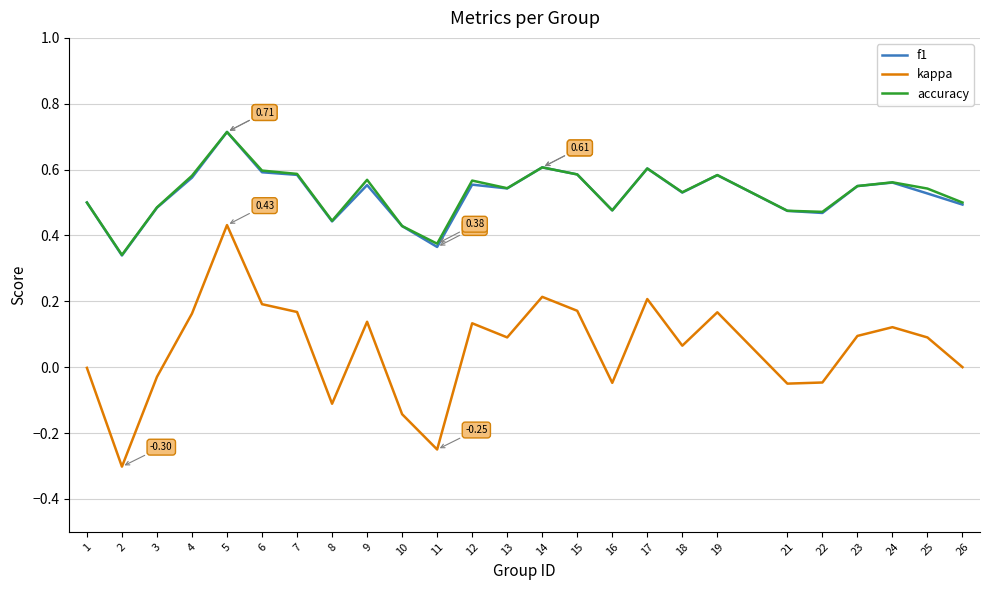

What is the sum of all kappa values?

1.5